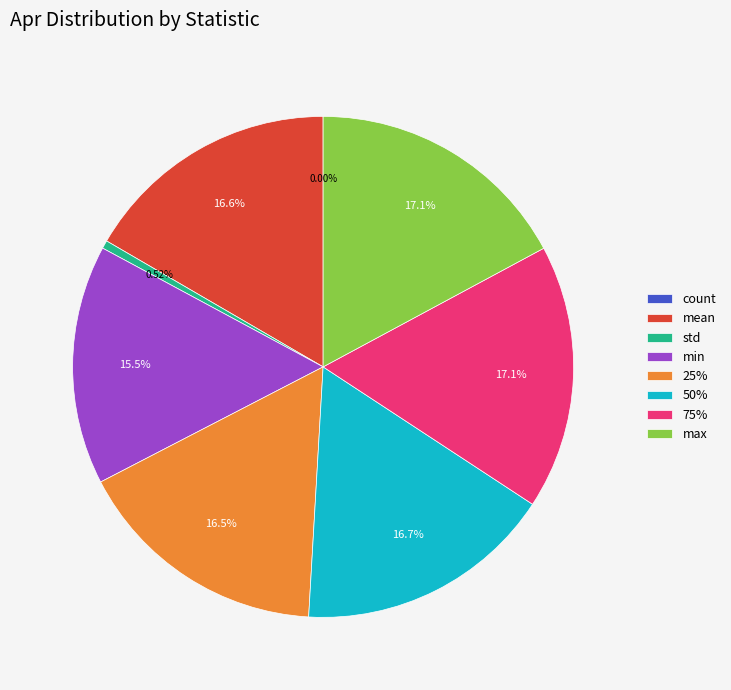

Does std represent more than half of the total?

No